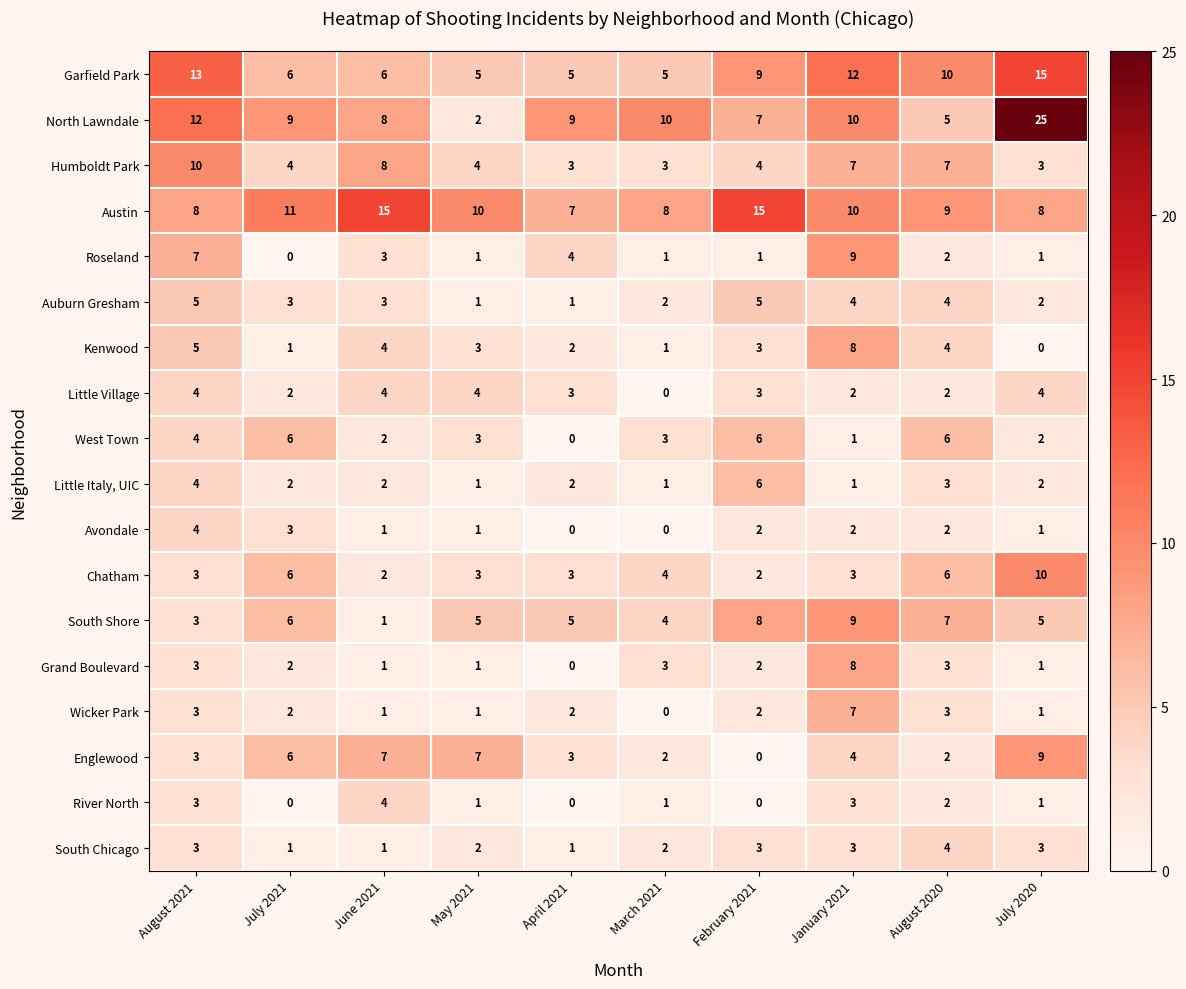

At which label does Roseland reach its peak?

January 2021